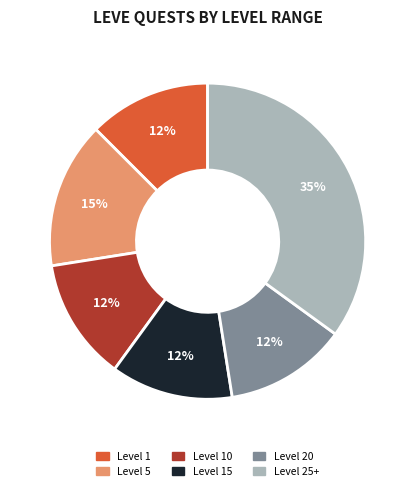

To the nearest percent, what is the average slice percentage?

17%